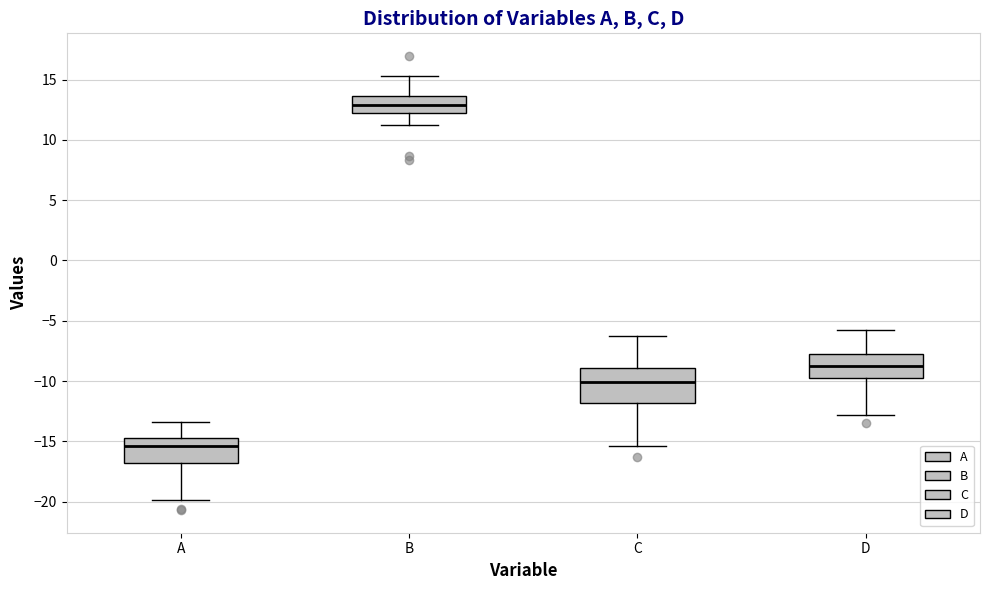

Reading left to right, transcribe this box plot: for each box, give where its median line is, the range the box spans, and where its two whiskers end, as read against the y-axis. The values are not printed on the chart, so give them approximately, as read against the axis.

A: median -15.5, box -17.0 to -14.5, whiskers -20.0 to -13.5
B: median 13.0, box 12.5 to 13.5, whiskers 11.0 to 15.5
C: median -10.0, box -12.0 to -9.0, whiskers -15.5 to -6.0
D: median -8.5, box -10.0 to -7.5, whiskers -13.0 to -5.5